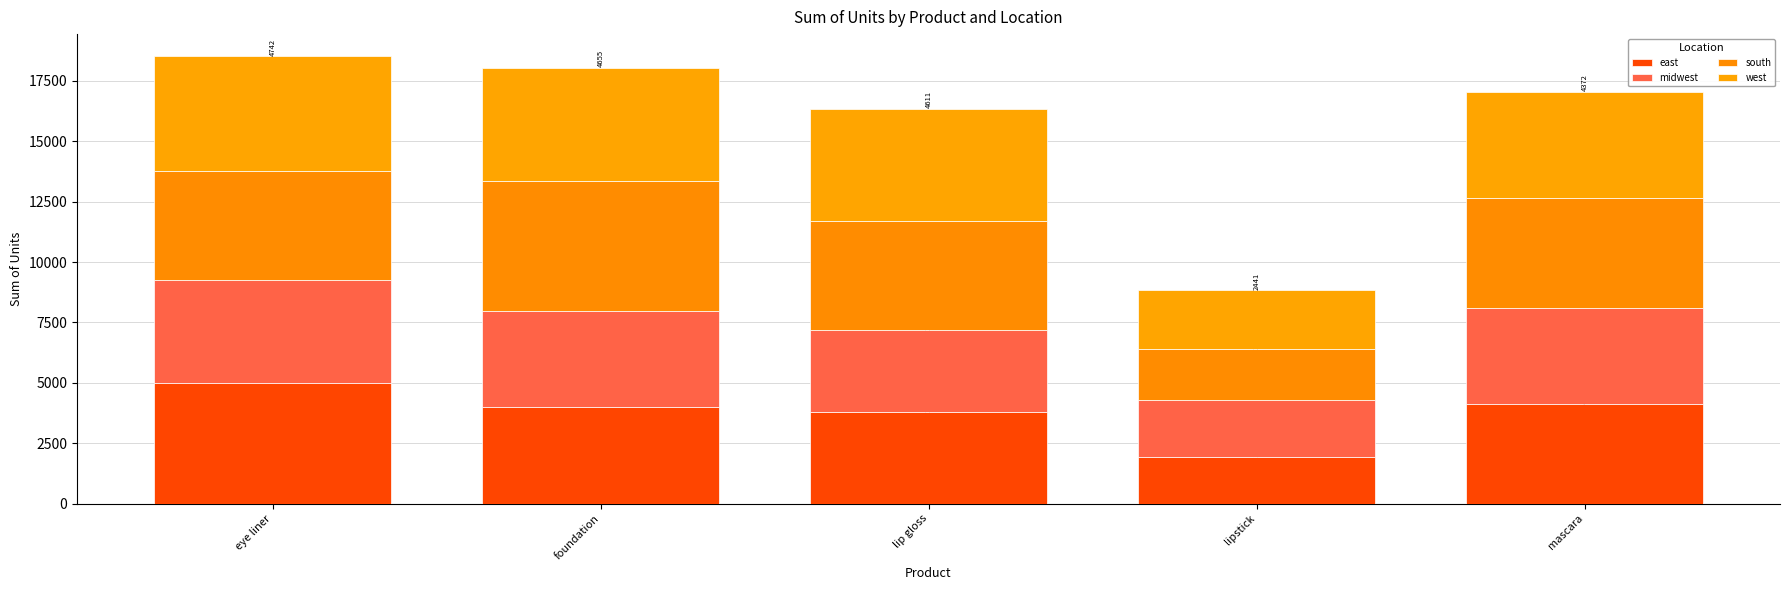

How many distinct data groups are displayed?

4